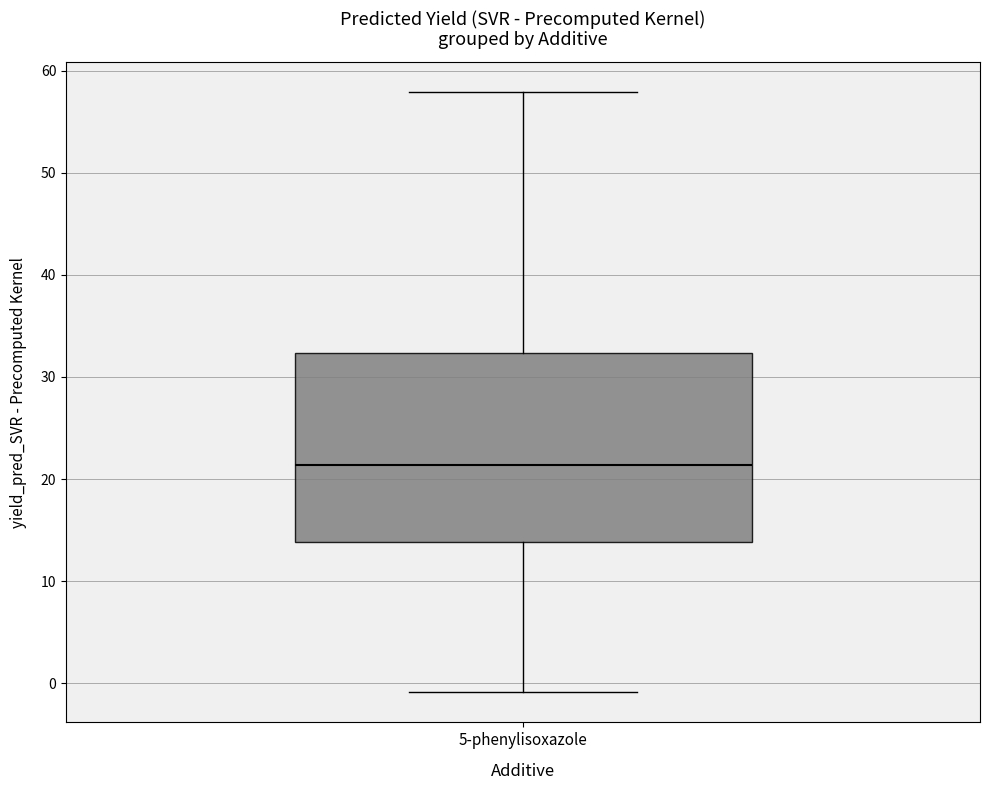

Transcribe this box plot: give where the median line is, the range the box spans, and where the two whiskers end, as read against the y-axis. The values are not printed on the chart, so give them approximately, as read against the axis.

median 21, box 14 to 32, whiskers -1 to 58